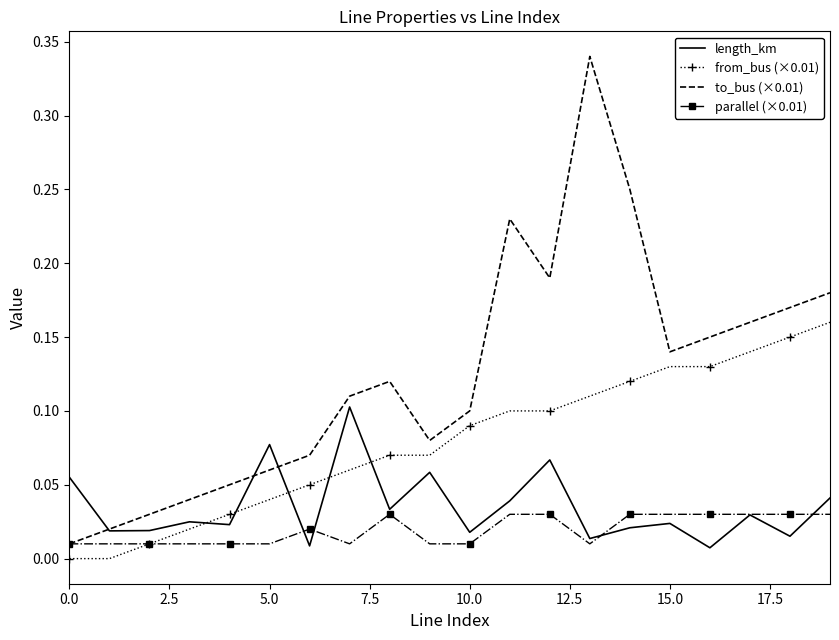

List the series in order of their peak value, highest first.

to_bus (×0.01), from_bus (×0.01), length_km, parallel (×0.01)